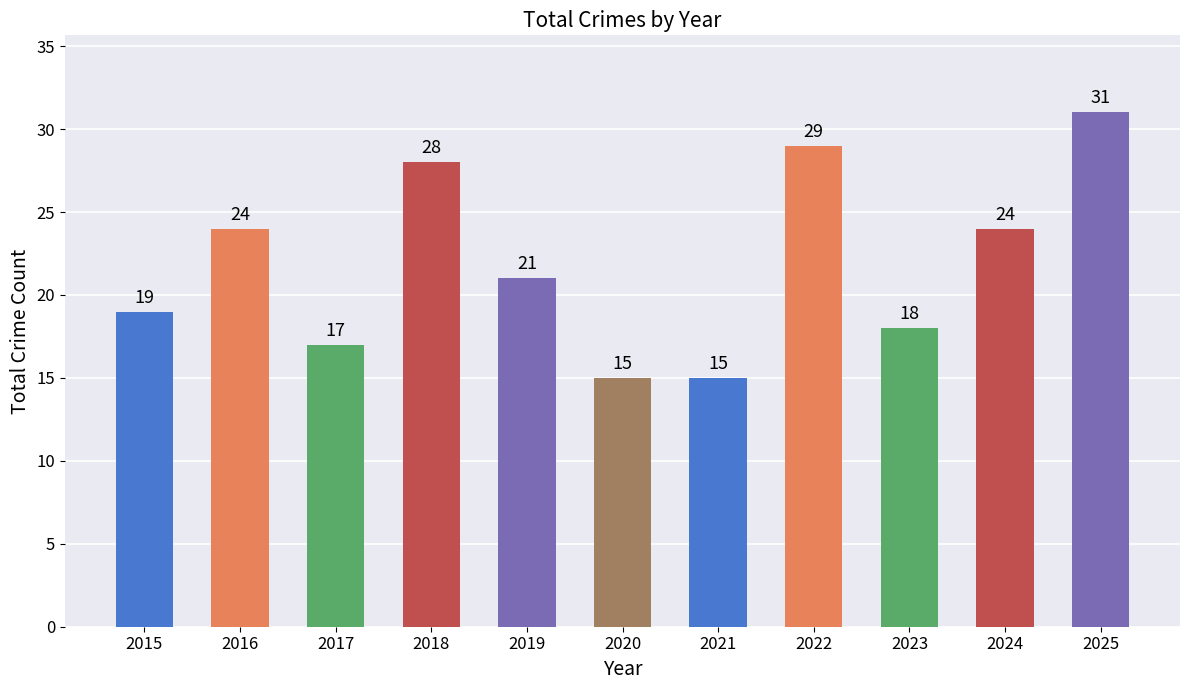

The value at 2016 is 42. True or false?

False